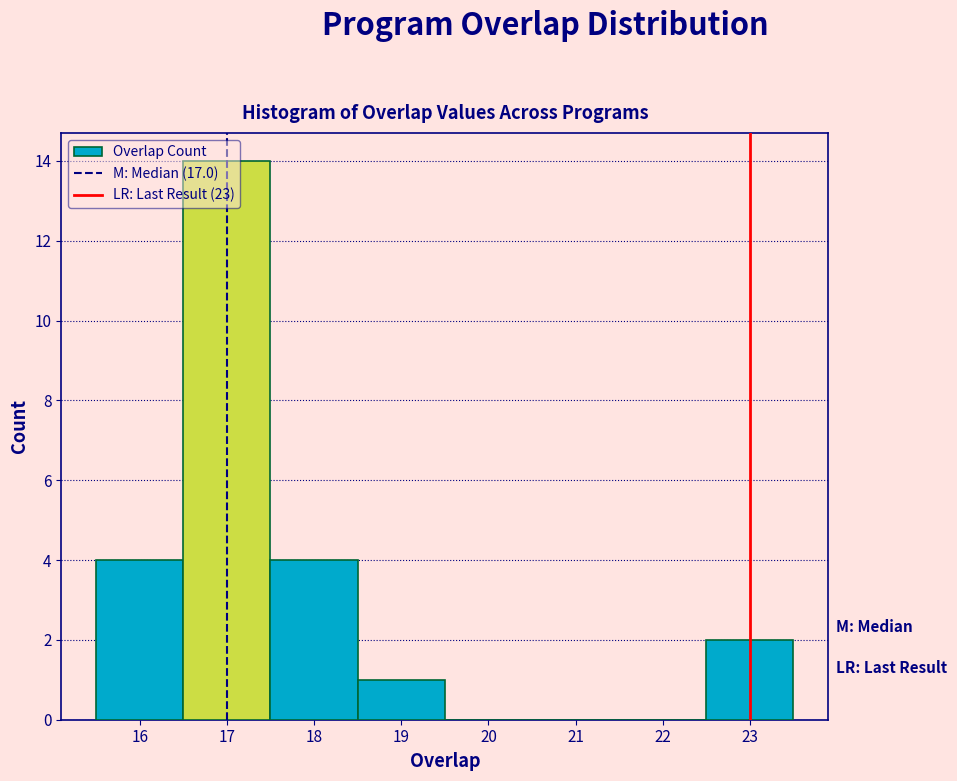

How tall is the bar that spans 17.5 to 18.5 on the x-axis? The values are not printed on the chart, so give them approximately, as read against the axis.

4